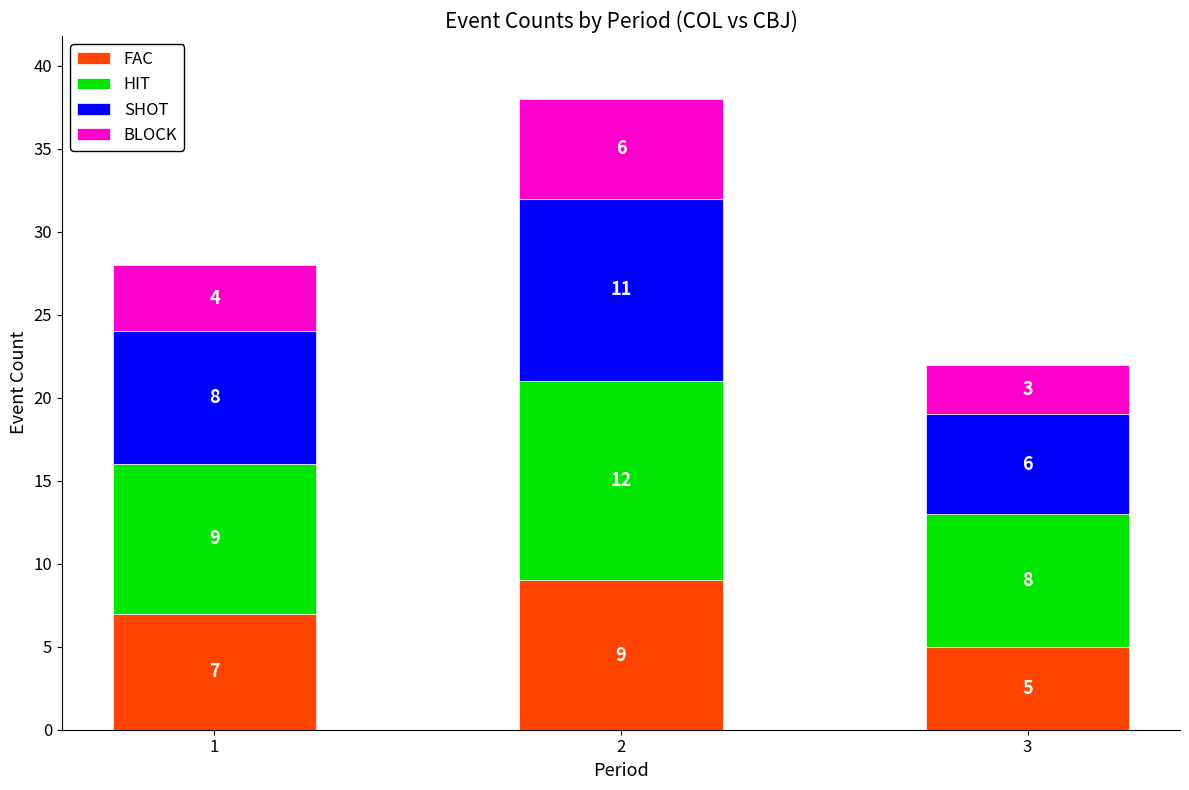

How many data points in FAC are less than 7?

1